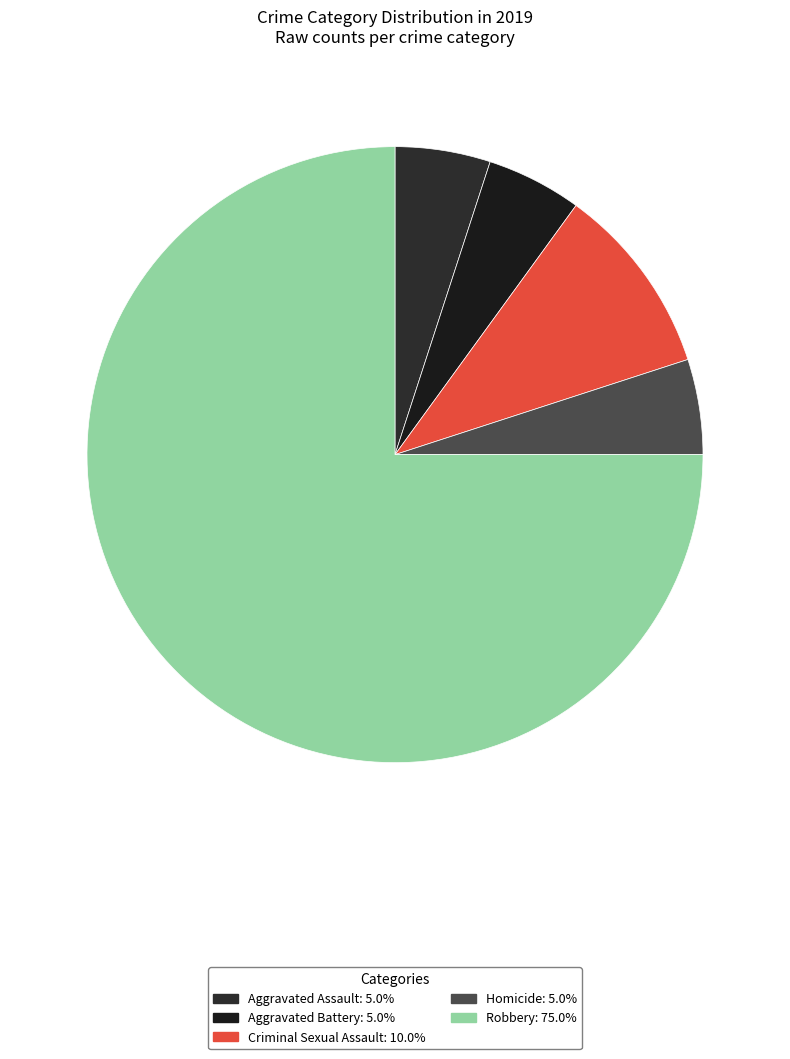

Does any single category account for the majority?

Yes